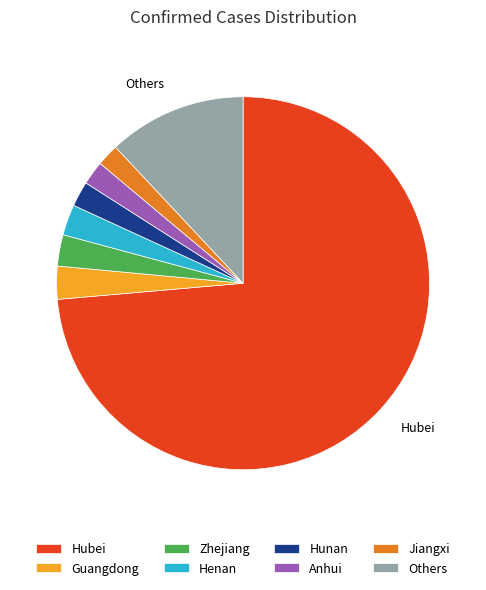

Is there a majority slice in this chart?

Yes